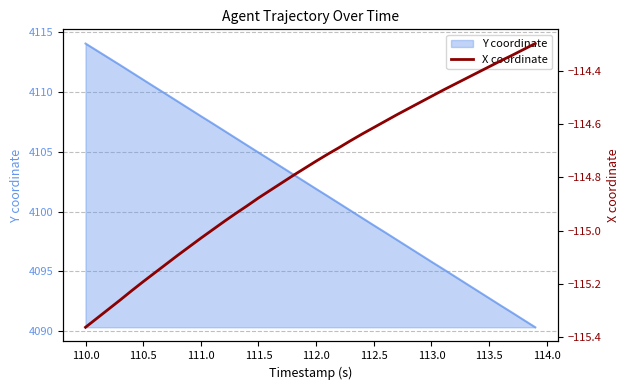

At which label does Y coordinate reach its peak?

110.0